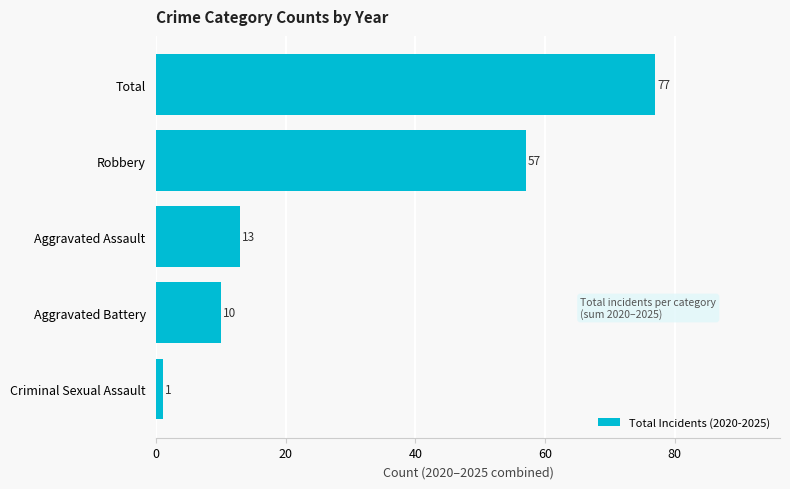

True or false: the data shows 134 at Total.

False